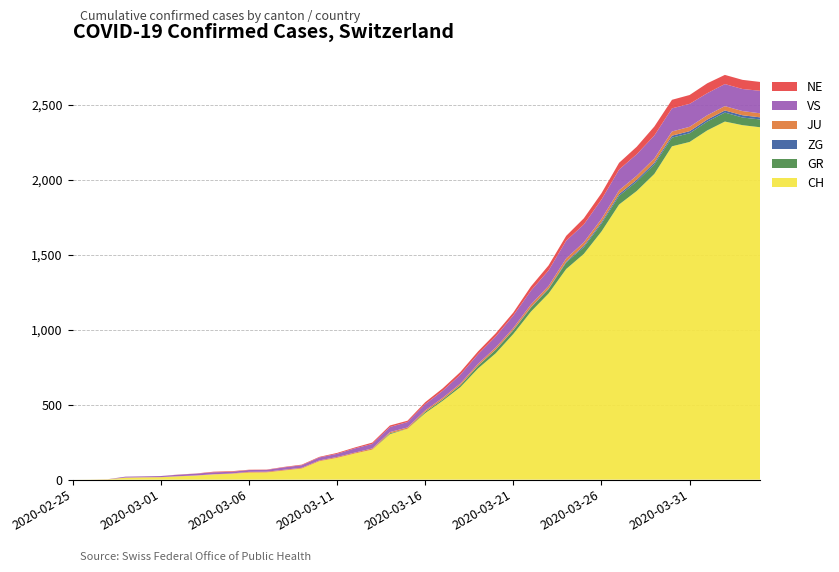

Reading left to right, list all the values displayed in this chart.

CH: 0	1	2	13	15	16	22	27	35	39	47	48	61	74	123	145	174	200	303	339	443	526	617	741	842	971	1120	1241	1404	1505	1654	1834	1924	2038	2222	2251	2328	2387	2363	2349
GR: 0	0	0	0	0	0	0	0	0	0	0	0	0	0	0	0	0	0	6	0	9	9	13	18	24	24	27	29	43	45	52	58	63	63	58	58	59	60	51	52
ZG: 0	0	0	0	0	0	0	0	0	0	0	0	0	0	0	0	0	0	0	0	0	0	0	1	1	3	3	3	6	9	10	12	12	12	13	14	13	14	15	14
JU: 0	0	1	1	1	1	1	1	1	2	5	5	5	5	5	6	6	8	8	9	9	11	11	12	14	13	18	18	22	23	22	25	27	28	28	29	29	29	28	27
VS: 0	0	0	6	6	7	10	12	13	11	12	12	16	17	20	21	28	30	34	36	42	47	59	64	73	83	92	104	118	119	129	138	143	153	154	153	147	147	147	150
NE: 0	0	0	0	0	0	1	1	4	4	2	2	3	4	4	6	6	9	10	9	13	16	18	19	21	20	28	33	32	41	42	45	50	60	57	59	66	61	61	59